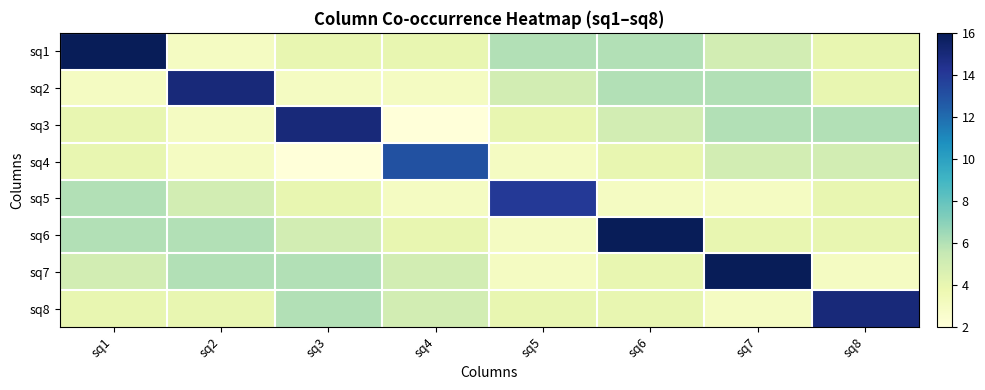

Reading left to right, extract all data points from this chart.

sq1: sq1=16	sq2=3	sq3=4	sq4=4	sq5=6	sq6=6	sq7=5	sq8=4
sq2: sq1=3	sq2=15	sq3=3	sq4=3	sq5=5	sq6=6	sq7=6	sq8=4
sq3: sq1=4	sq2=3	sq3=15	sq4=2	sq5=4	sq6=5	sq7=6	sq8=6
sq4: sq1=4	sq2=3	sq3=2	sq4=13	sq5=3	sq6=4	sq7=5	sq8=5
sq5: sq1=6	sq2=5	sq3=4	sq4=3	sq5=14	sq6=3	sq7=3	sq8=4
sq6: sq1=6	sq2=6	sq3=5	sq4=4	sq5=3	sq6=16	sq7=4	sq8=4
sq7: sq1=5	sq2=6	sq3=6	sq4=5	sq5=3	sq6=4	sq7=16	sq8=3
sq8: sq1=4	sq2=4	sq3=6	sq4=5	sq5=4	sq6=4	sq7=3	sq8=15